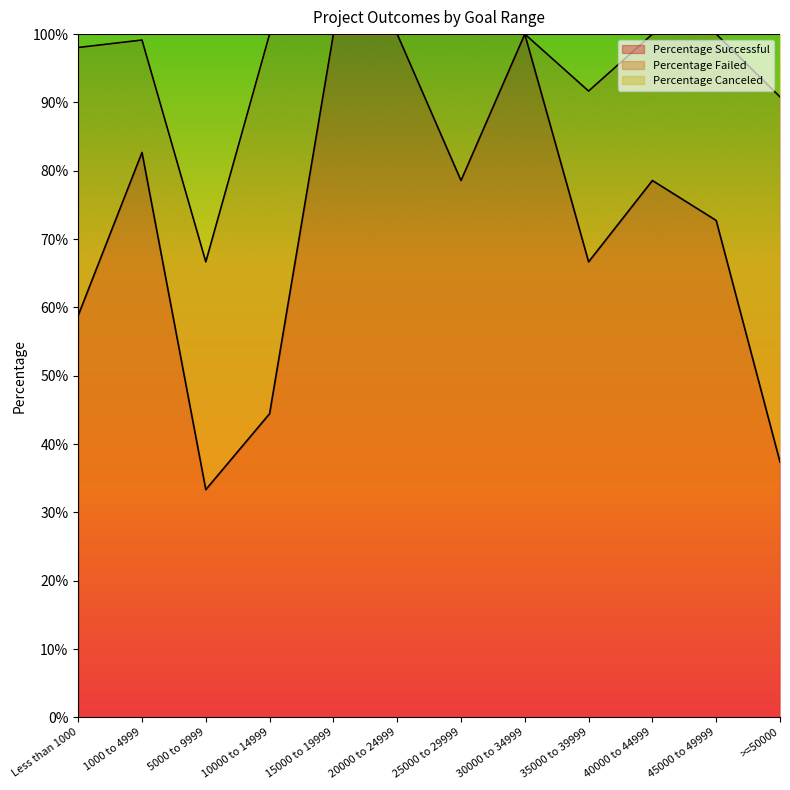

What is the greatest value displayed?

1.0